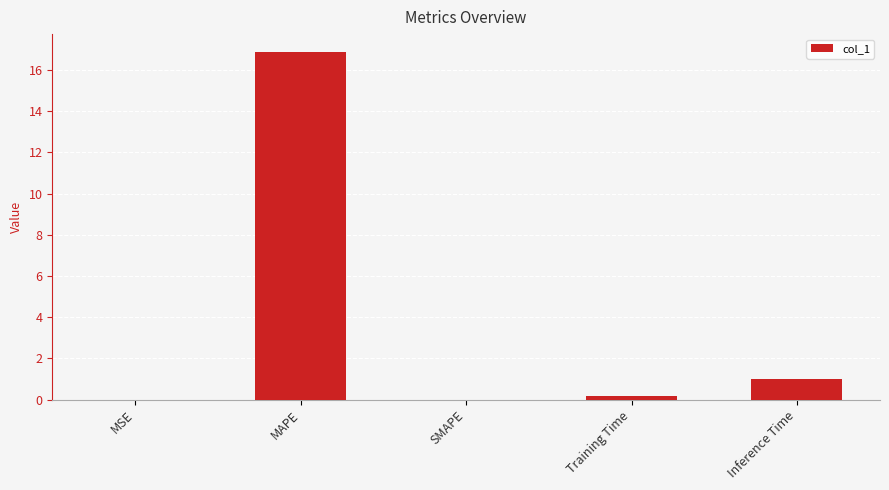

How many categories are shown in the chart?

5